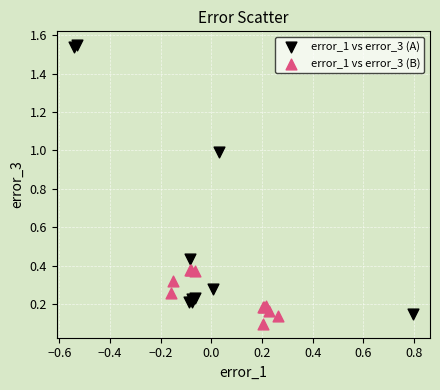

Which series has the widest spread of Y values?

error_1 vs error_3 (A)